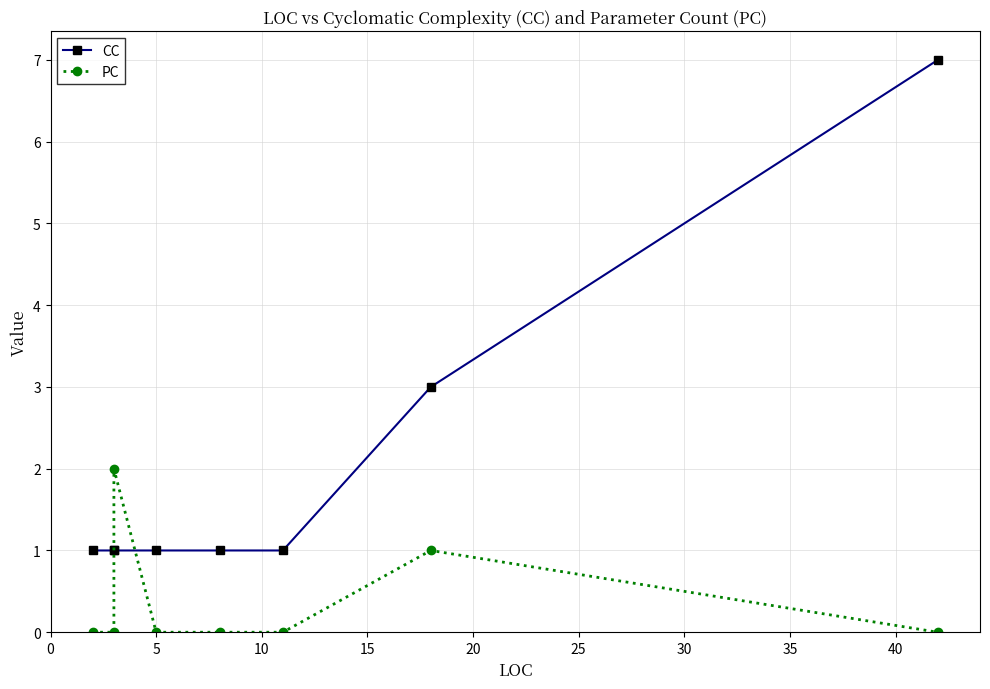

Reading left to right, transcribe all the data shown in this chart.

CC: 1	1	1	1	1	1	3	7
PC: 0	0	2	0	0	0	1	0